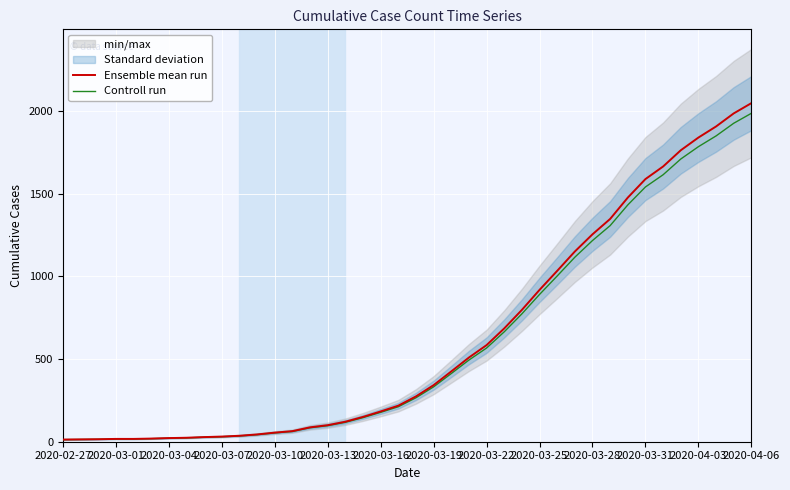

Between 37 and 38, which series saw the biggest shift?

Ensemble mean run